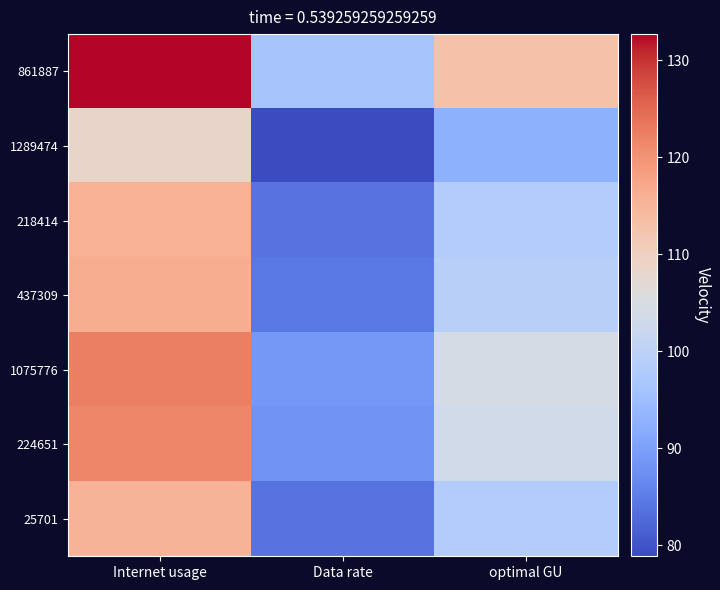

How many categories are shown in the chart?

3